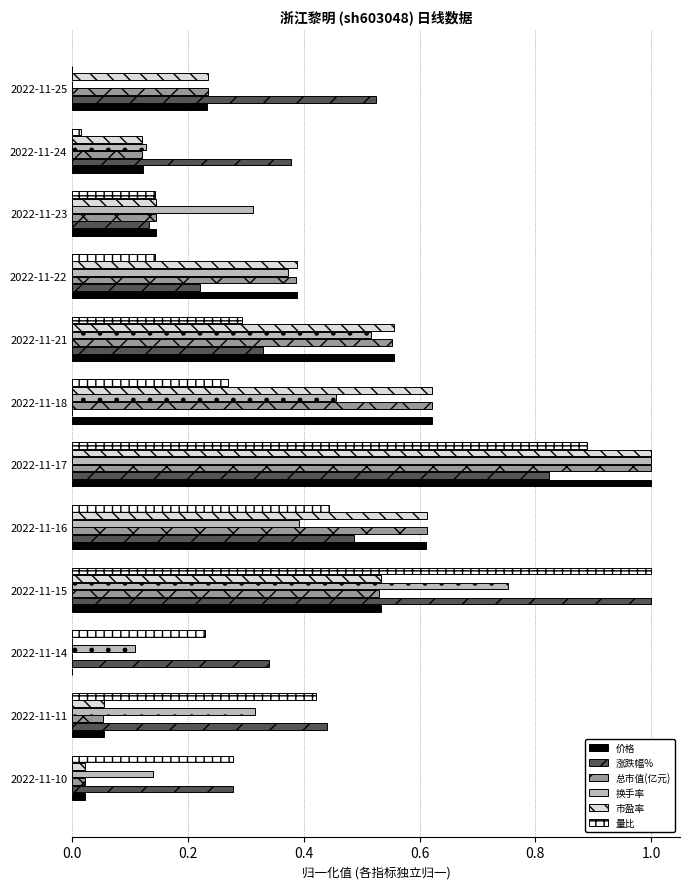

What is the total value across all series at 2022-11-25?

1.2